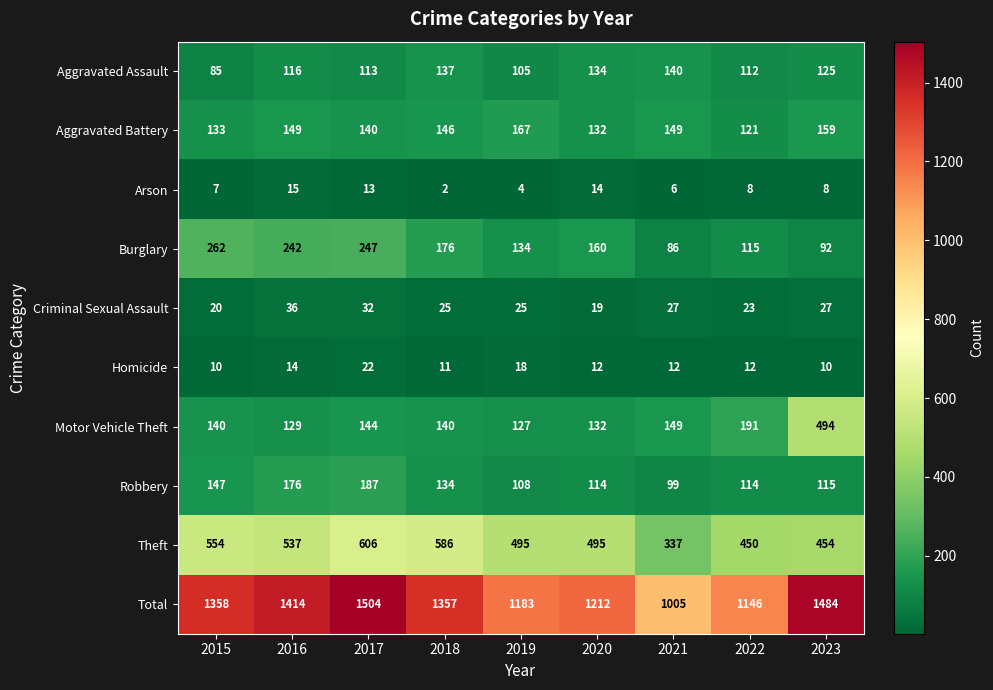

True or false: Theft has a value of 495 at 2019.

True